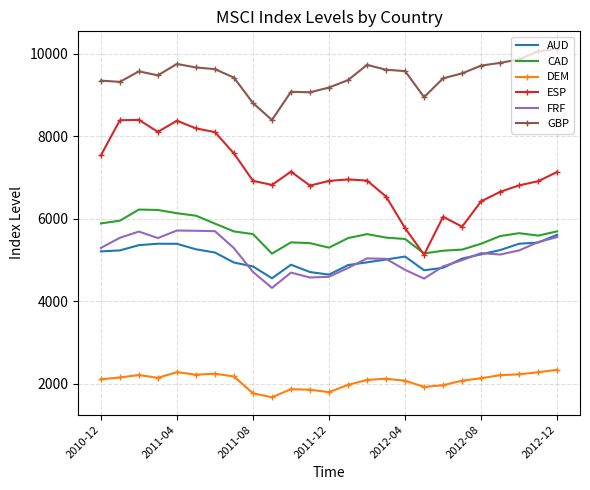

True or false: FRF and ESP cross at least once.

False